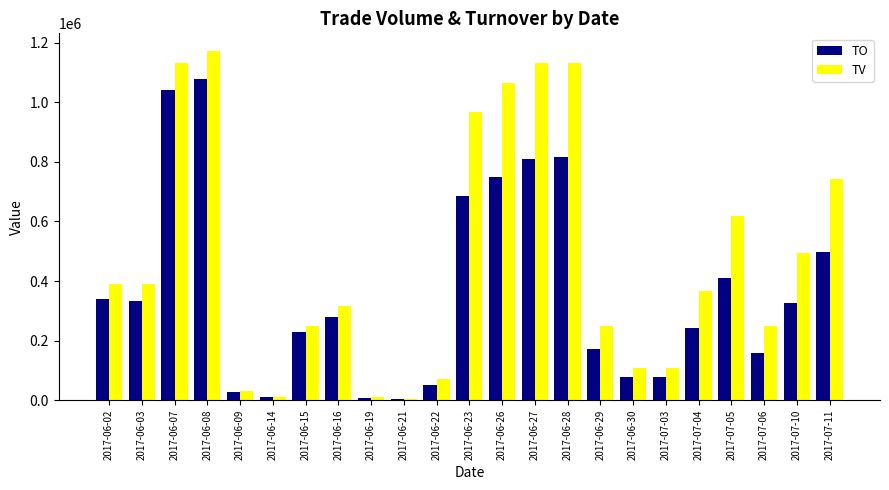

List the series in order of their peak value, highest first.

TV, TO